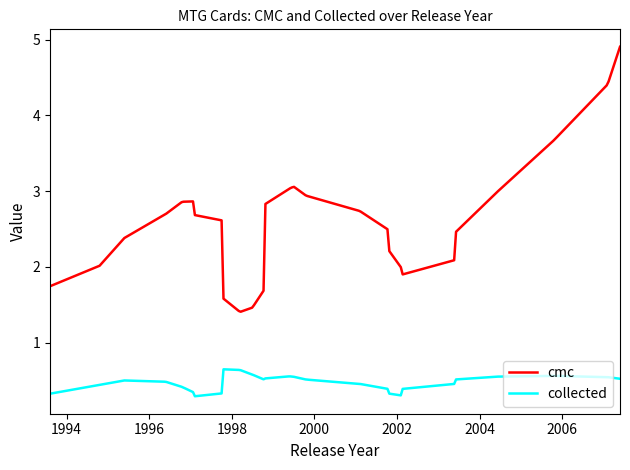

Rank the series by their average value, from highest to lowest.

cmc, collected